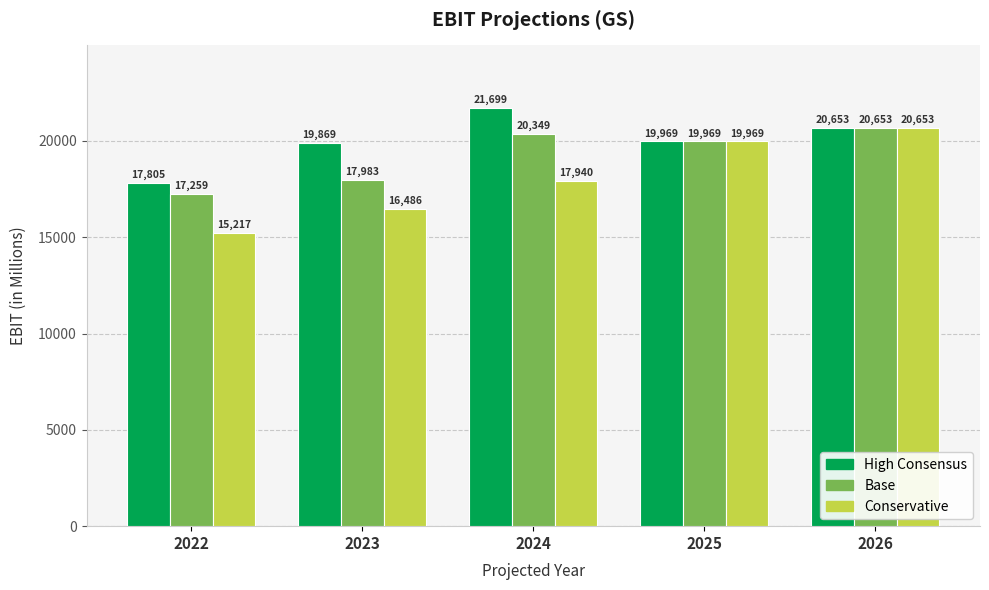

How many data points does each series have?

5